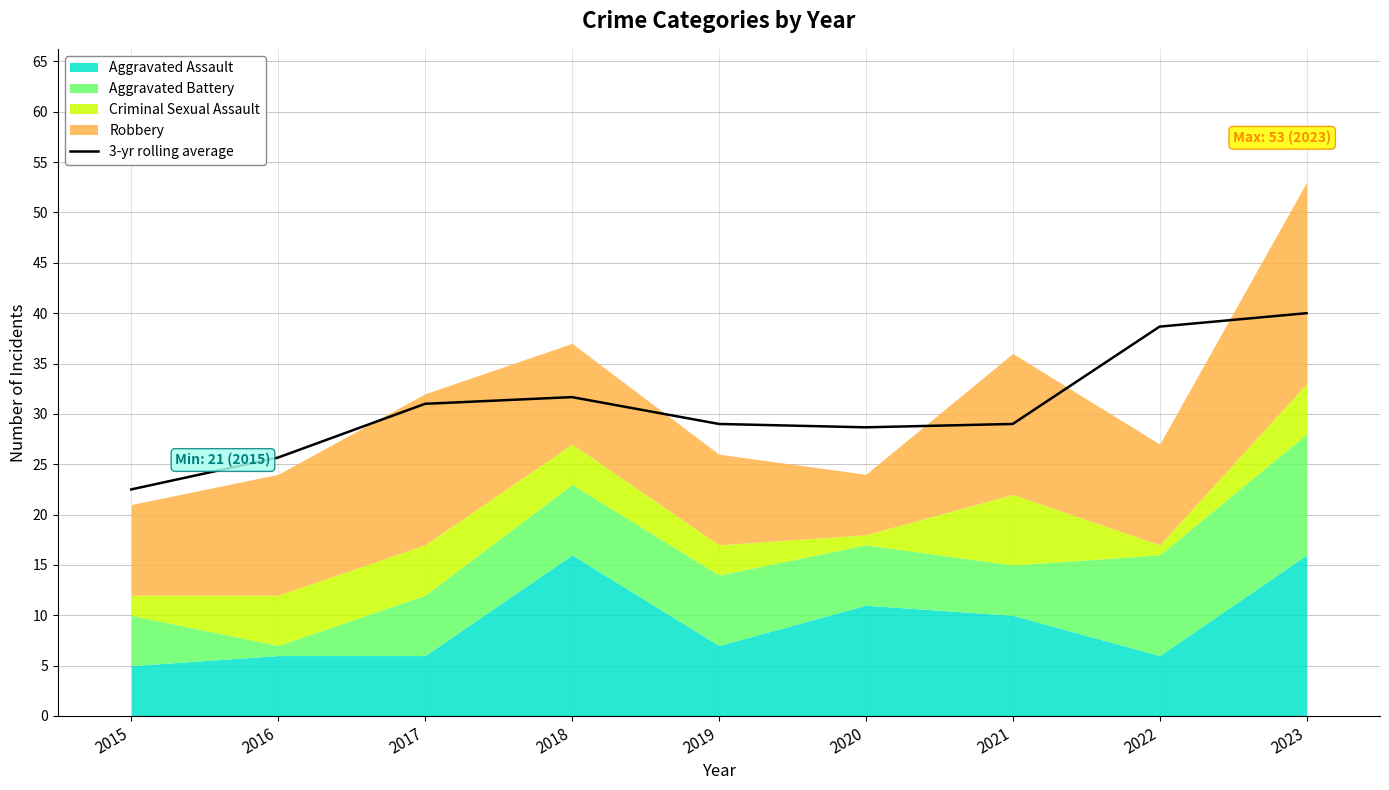

How many lines are shown in the chart?

1